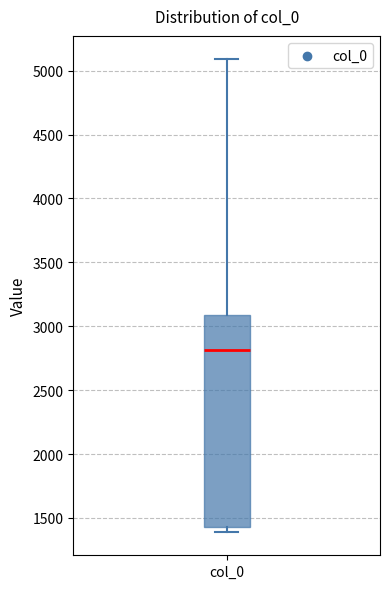

Where is the lower edge of the box for col_0 on the y-axis? The values are not printed on the chart, so give them approximately, as read against the axis.

1450